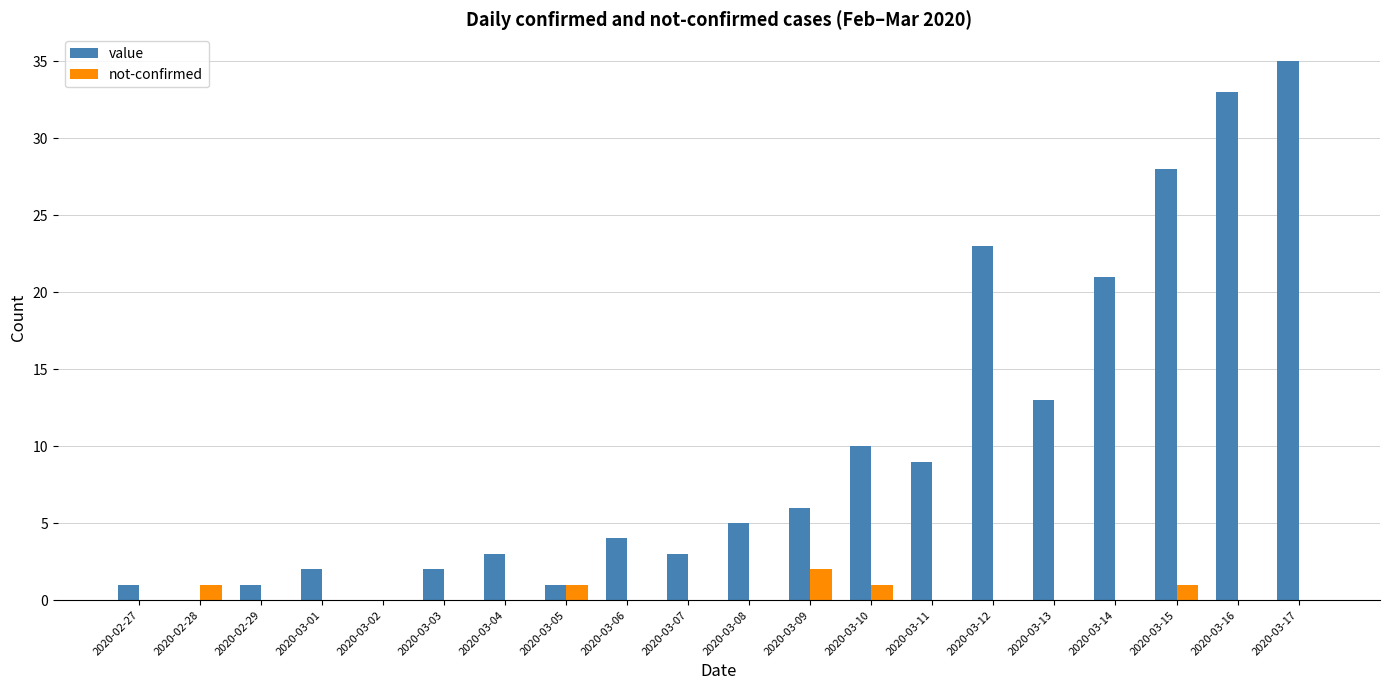

Which series has the largest total across all categories?

value